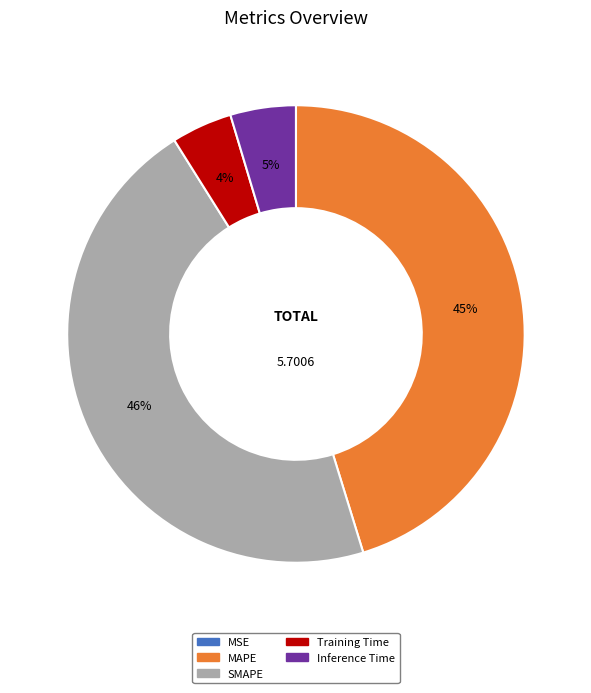

Is there a majority slice in this chart?

No